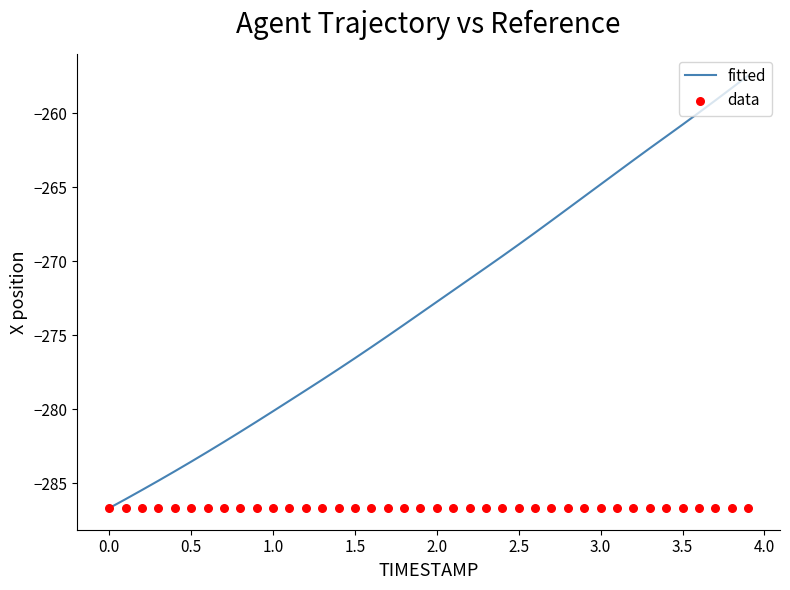

Which series contains the lowest Y value?

fitted